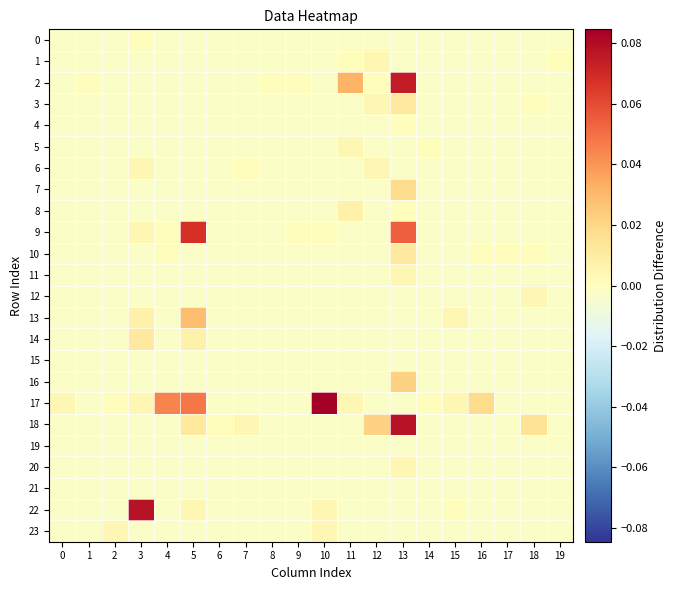

Between 6 and 14, which series saw the biggest shift?

5